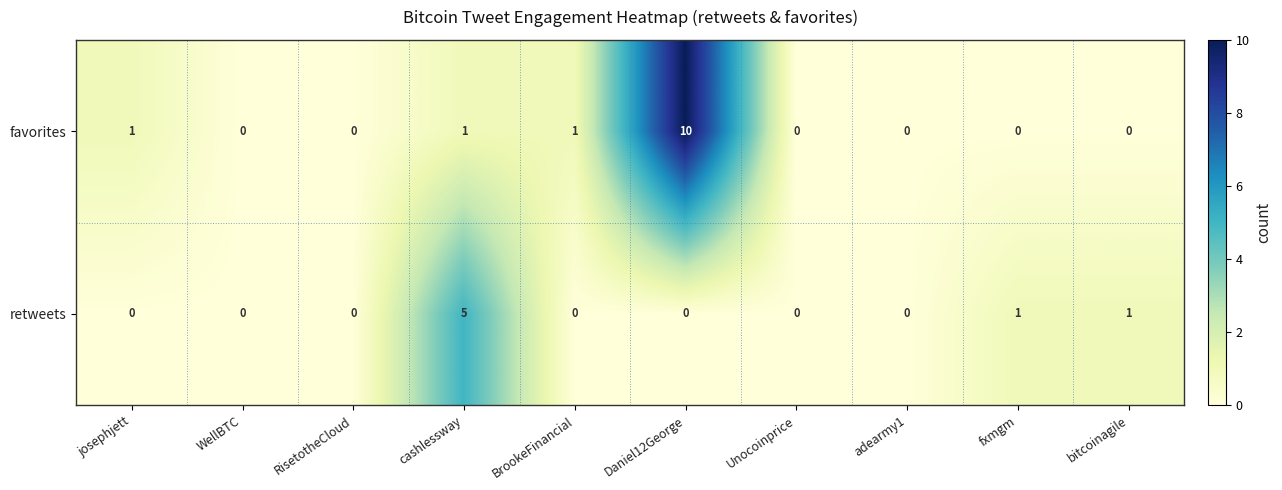

List the series in order of their peak value, lowest first.

retweets, favorites